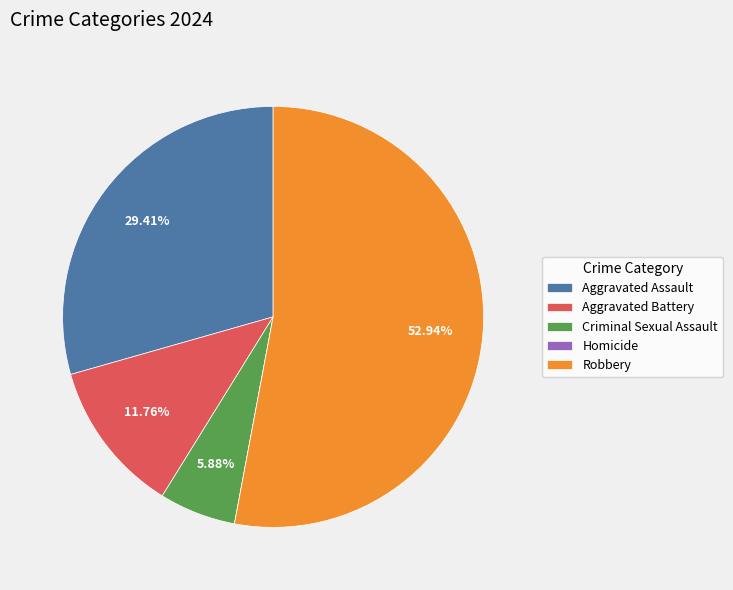

Which category accounts for the majority?

Robbery